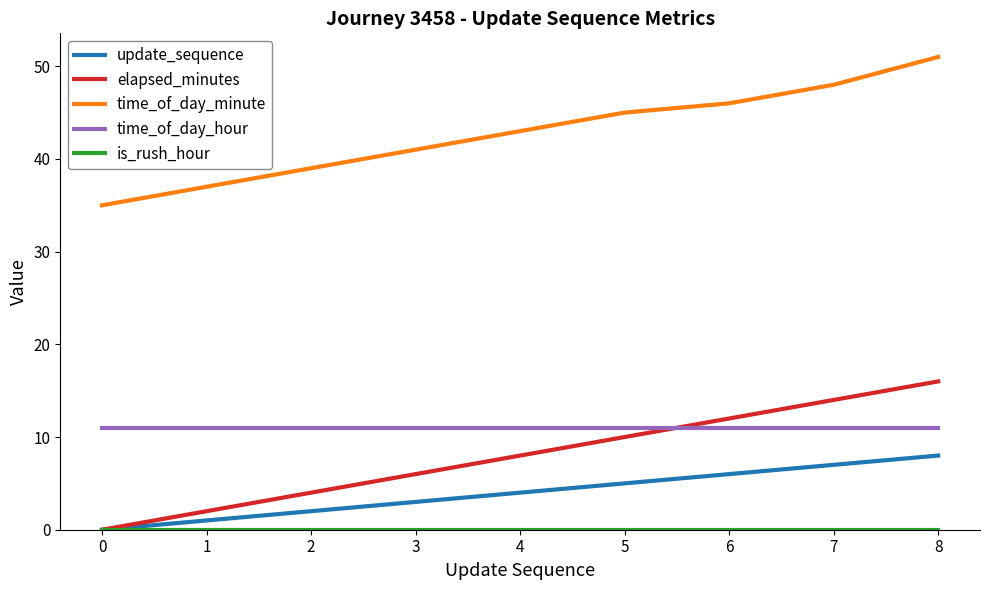

Is the value of update_sequence at 8 greater than the value of time_of_day_minute at 0?

No